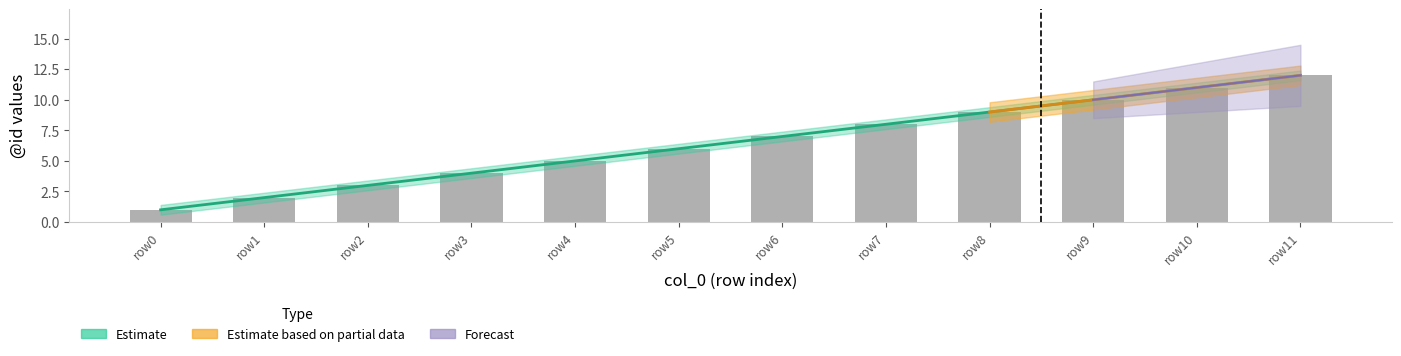

Is it true that the value at row10 is 11?

True